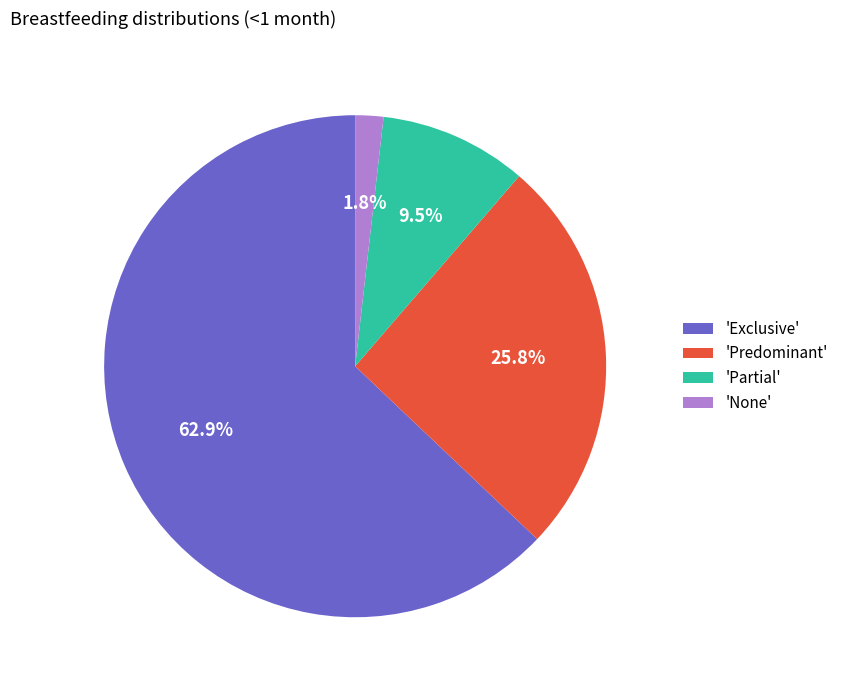

Is there a majority slice in this chart?

Yes